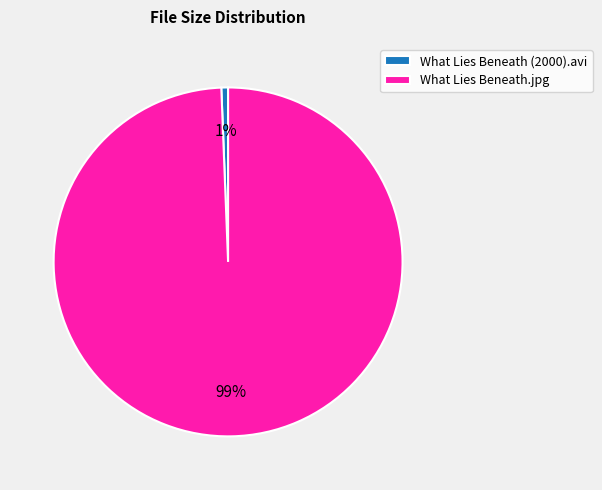

Which slice is the largest?

What Lies Beneath.jpg